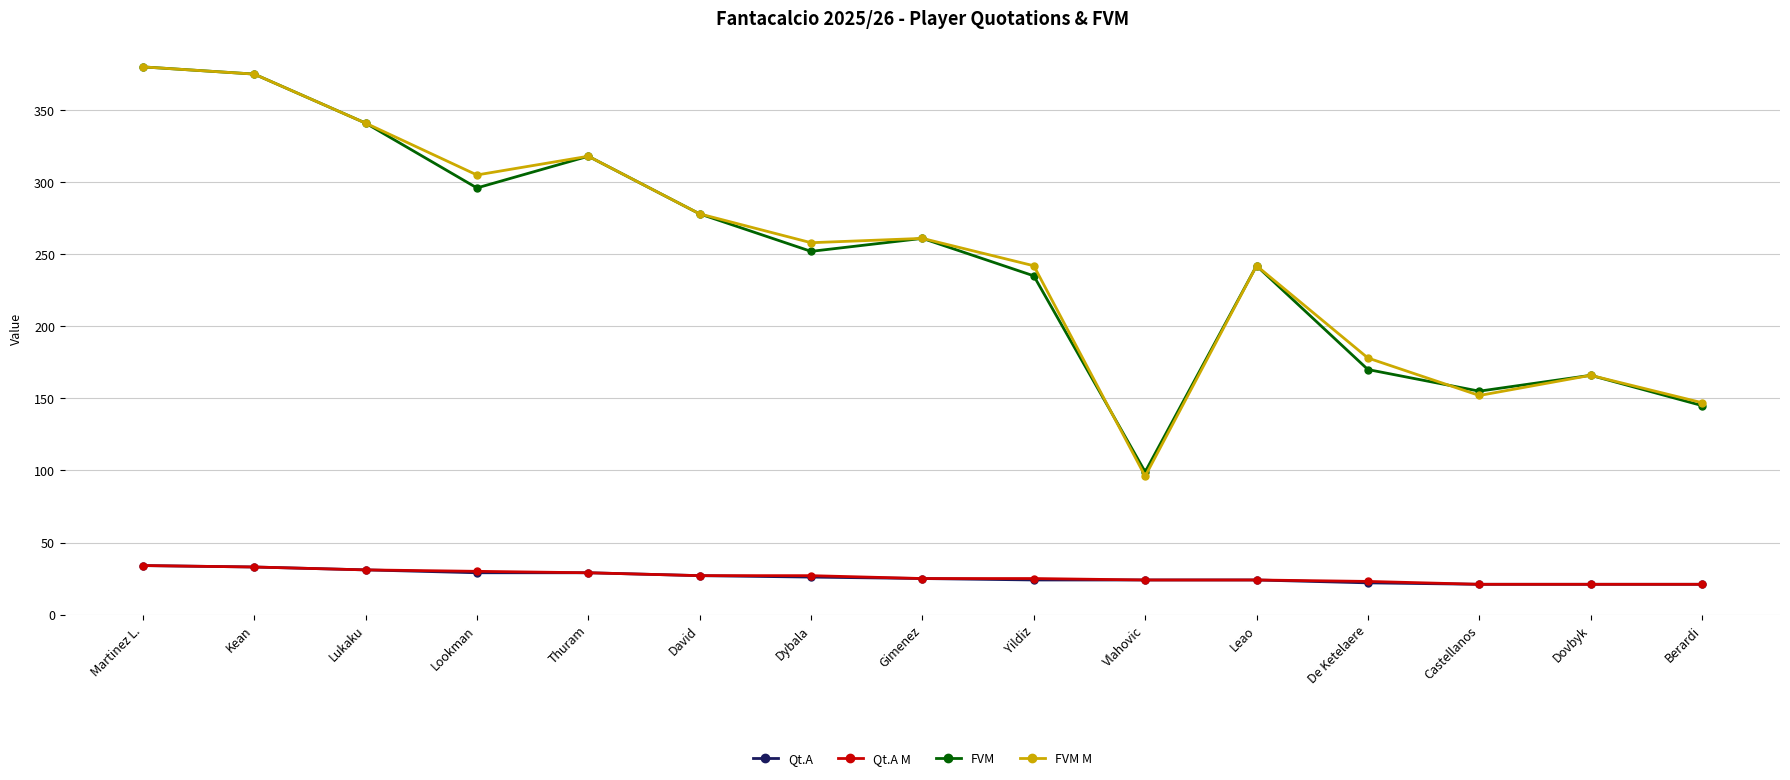

What is the highest value of the Qt.A series?

34